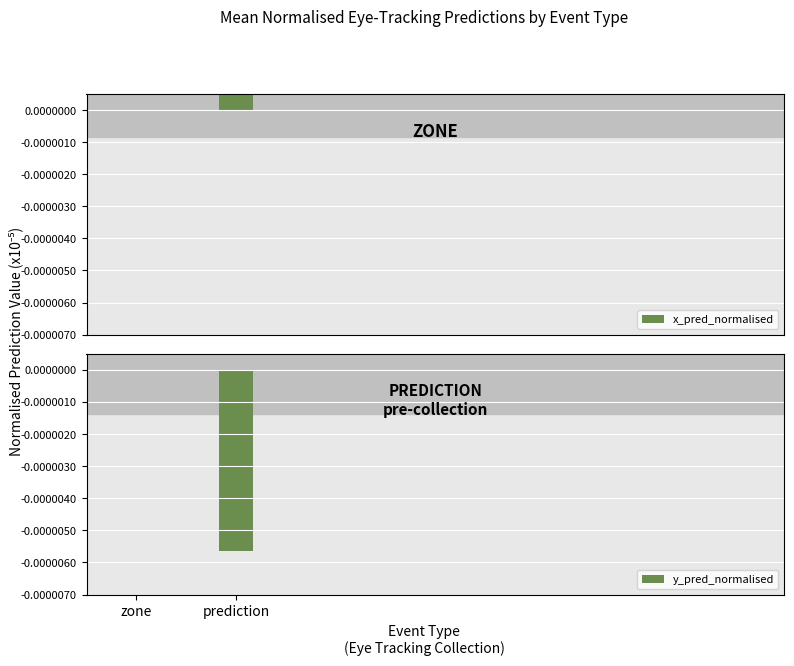

How many values in x_pred_normalised are above zero?

1